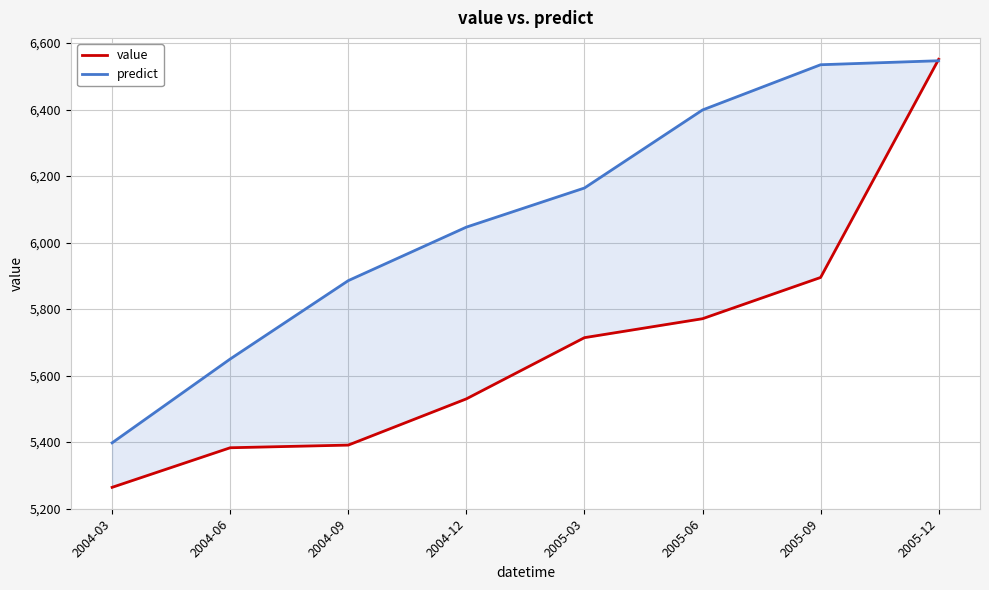

What is the average value of the predict series?

6077.9